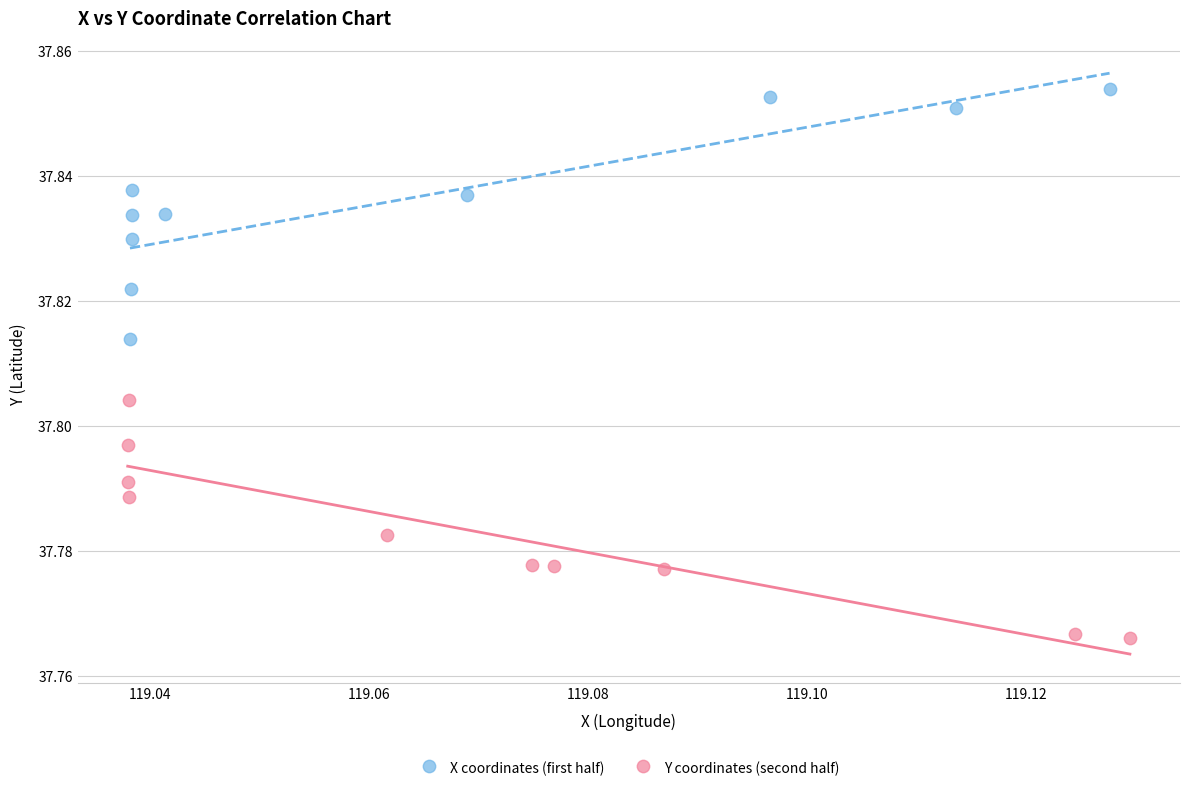

Which series contains the highest Y value?

X coordinates (first half)